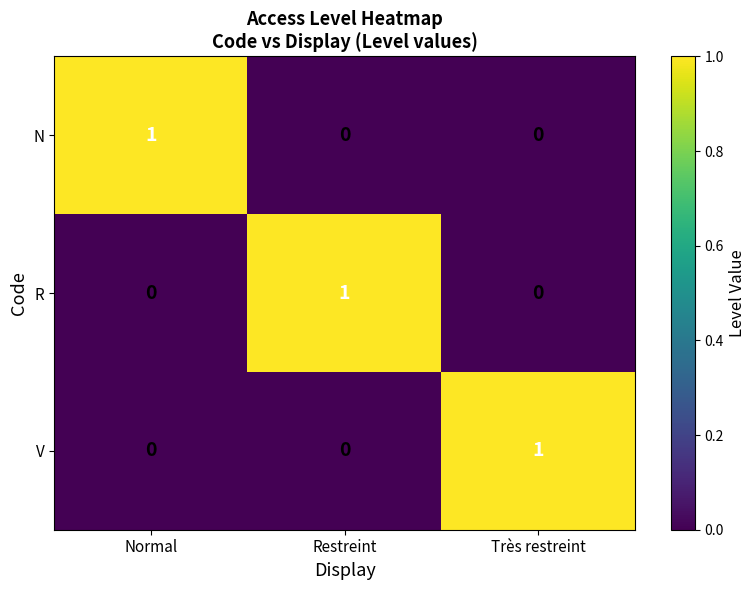

What is the spread (max minus min) of values at Très restreint?

1